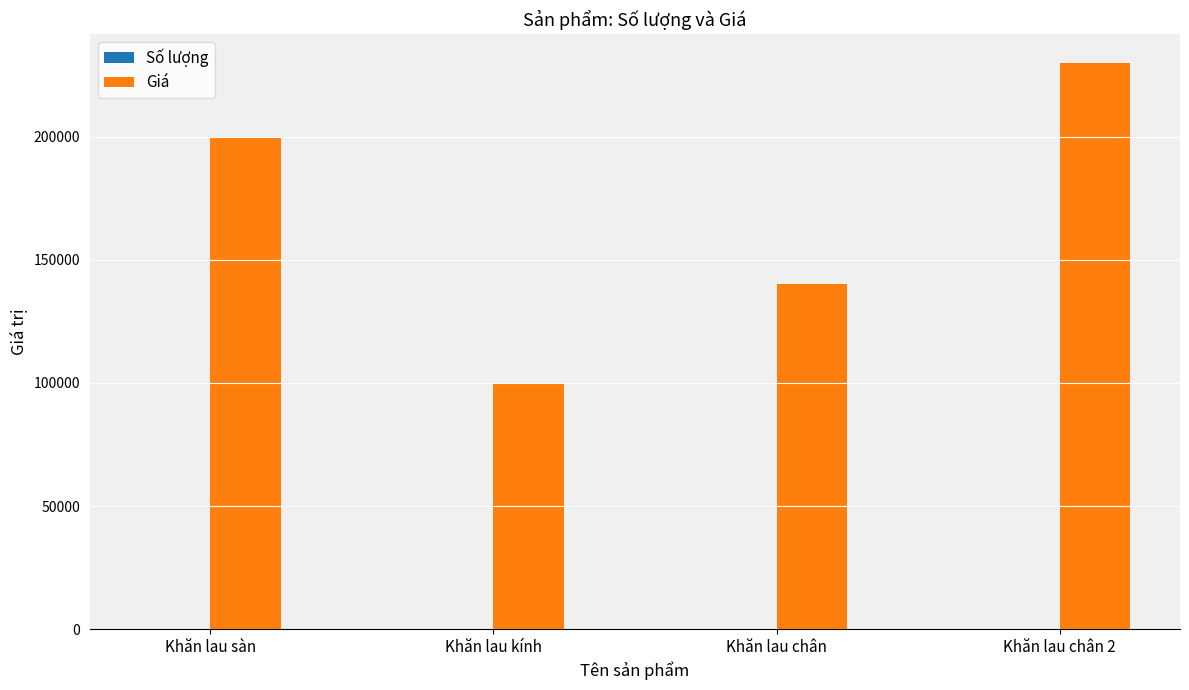

How many distinct data groups are displayed?

2